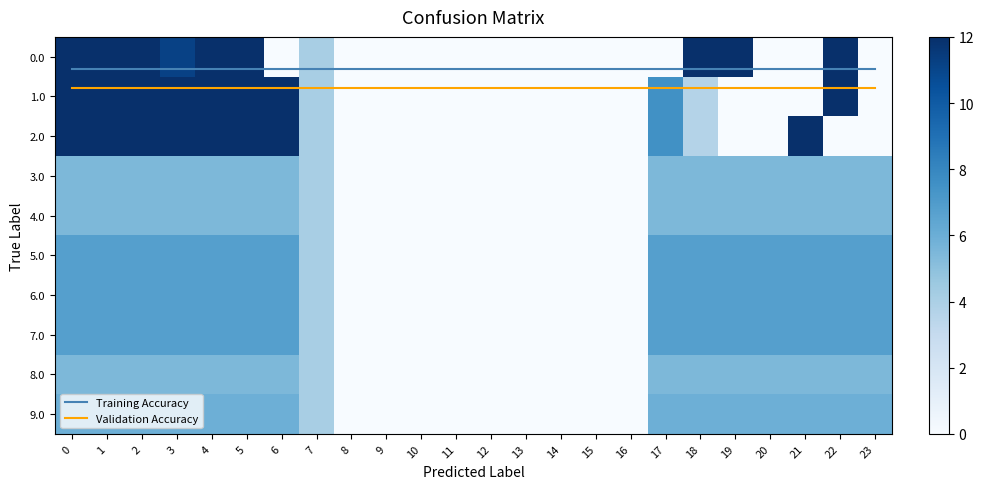

Is it true that 5.0 equals 6.8 at 1?

True